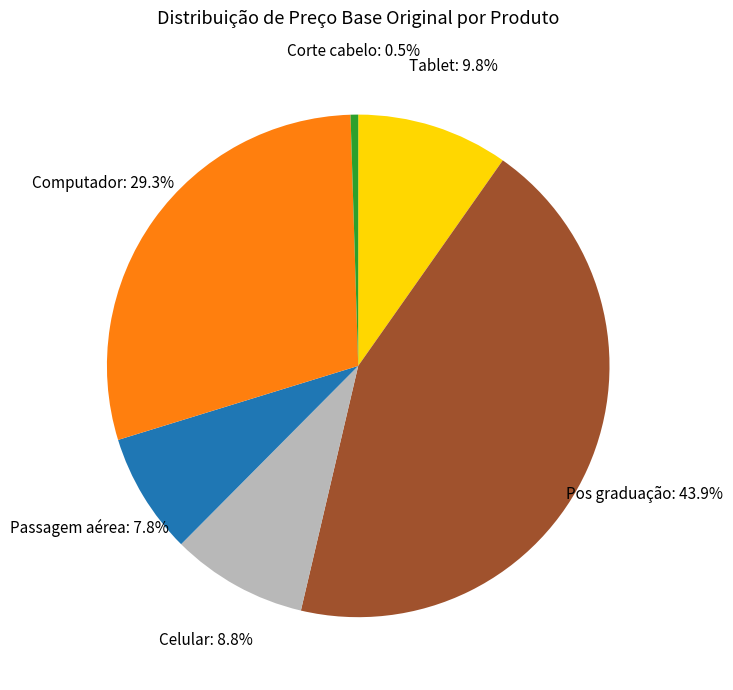

Is there any slice that represents more than half of the pie?

No